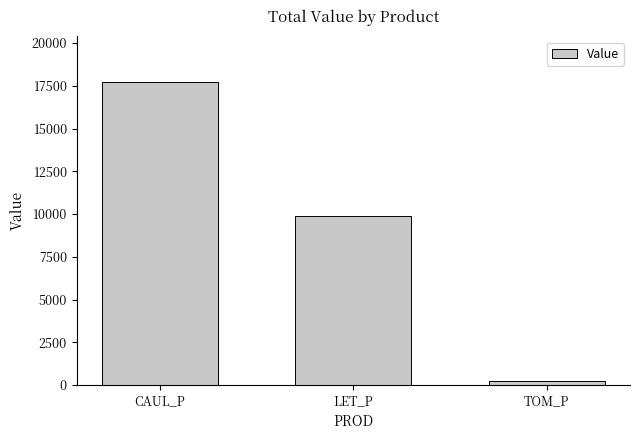

Where does the data first go above 9904?

CAUL_P